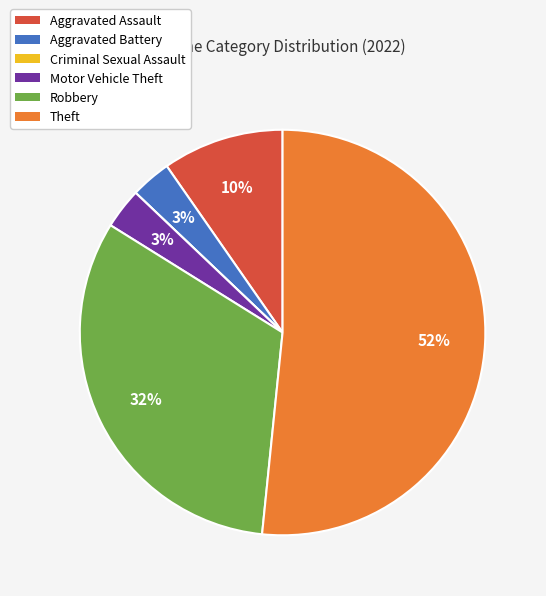

Which category has the biggest portion of the pie?

Theft